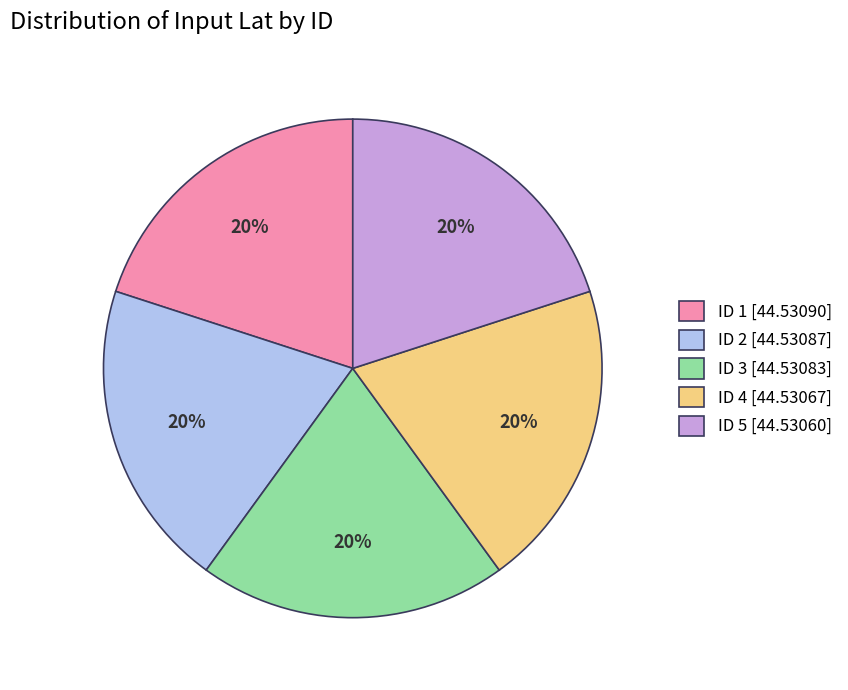

What percentage is the ID 5 [44.53060] slice, to the nearest percent?

20%